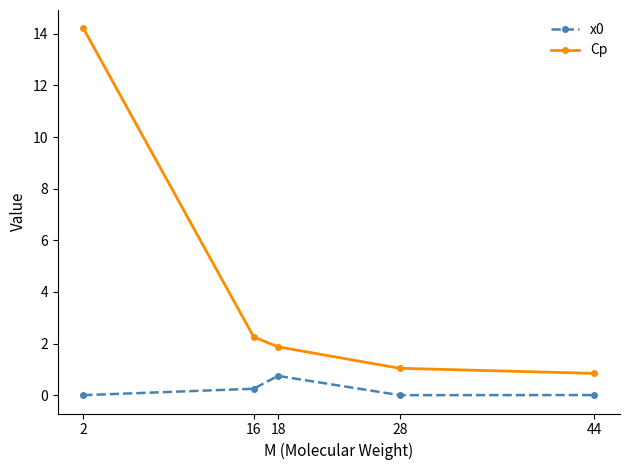

The value of Cp at 18 is 0.6. True or false?

False